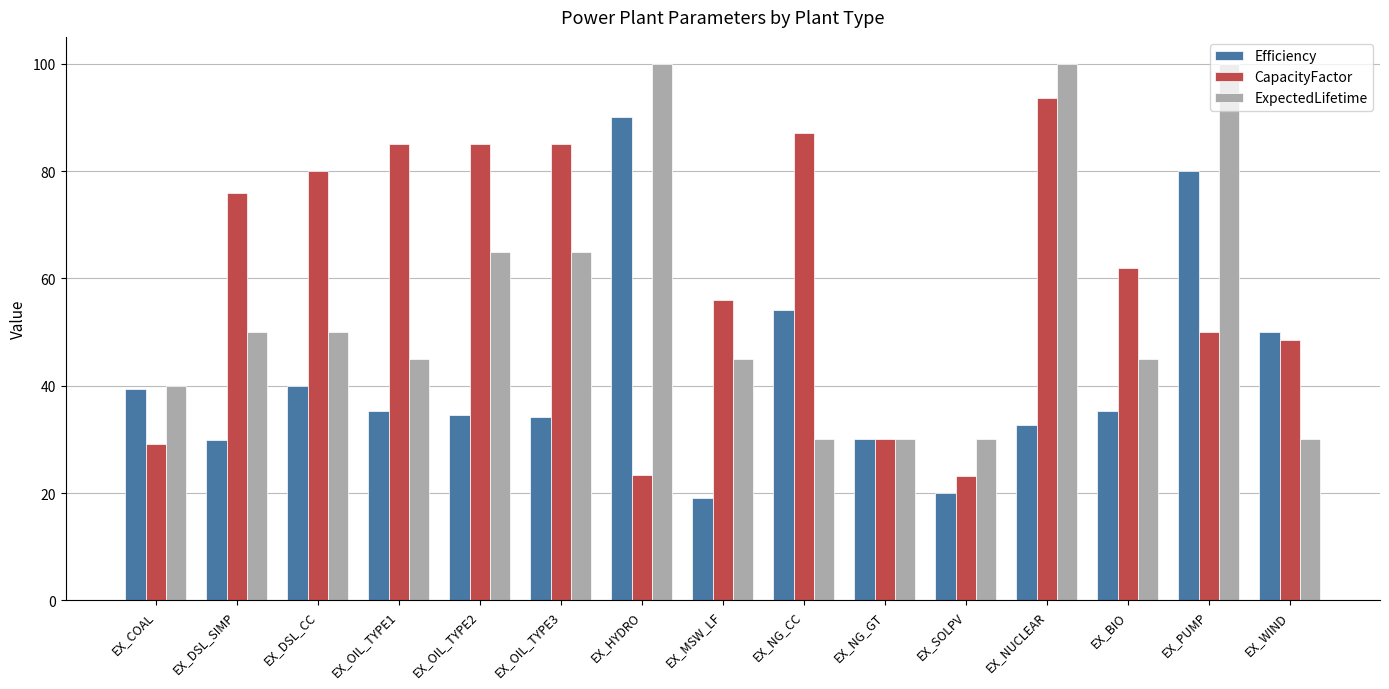

What is the average value of the ExpectedLifetime series?

55.0